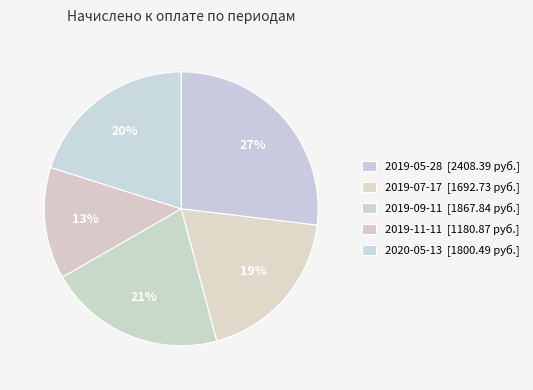

What is the largest slice in the pie chart?

2019-05-28
527 кВт/ч